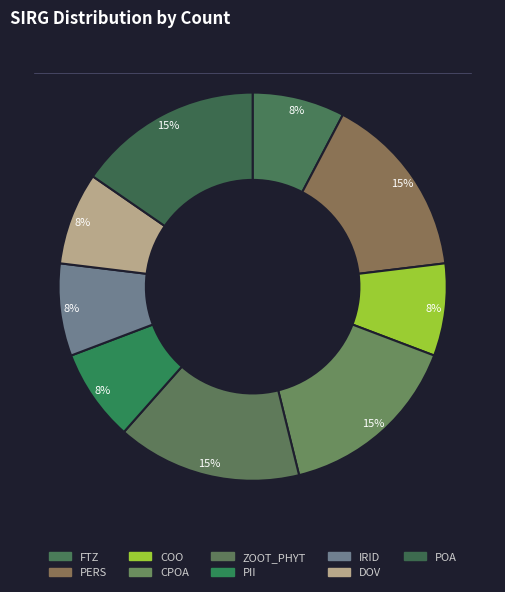

To the nearest percent, what portion does POA represent?

15%